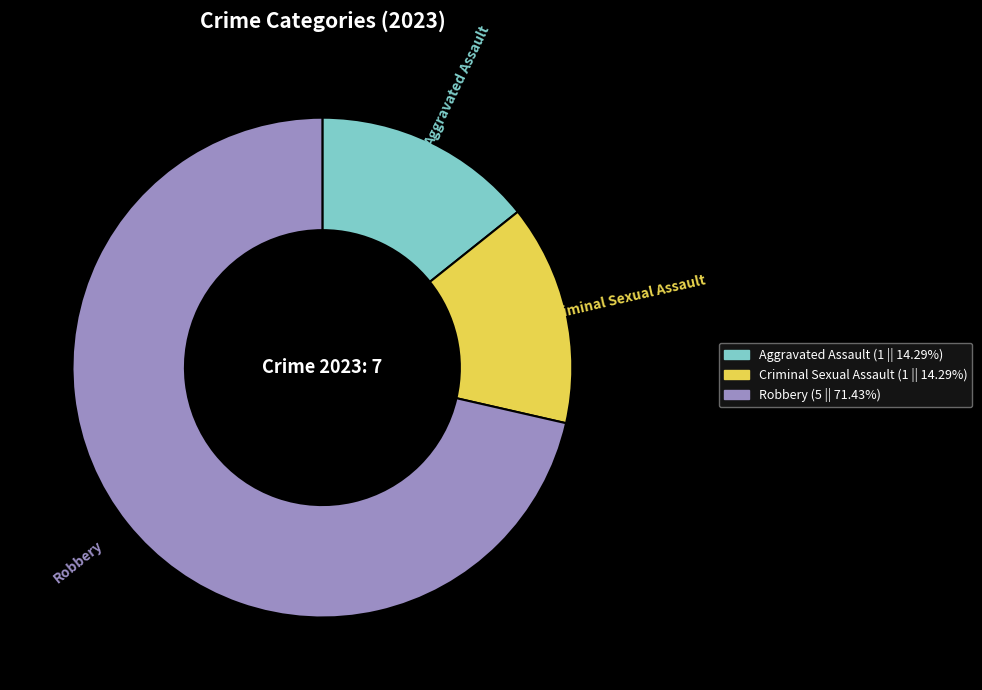

Is there a majority slice in this chart?

Yes